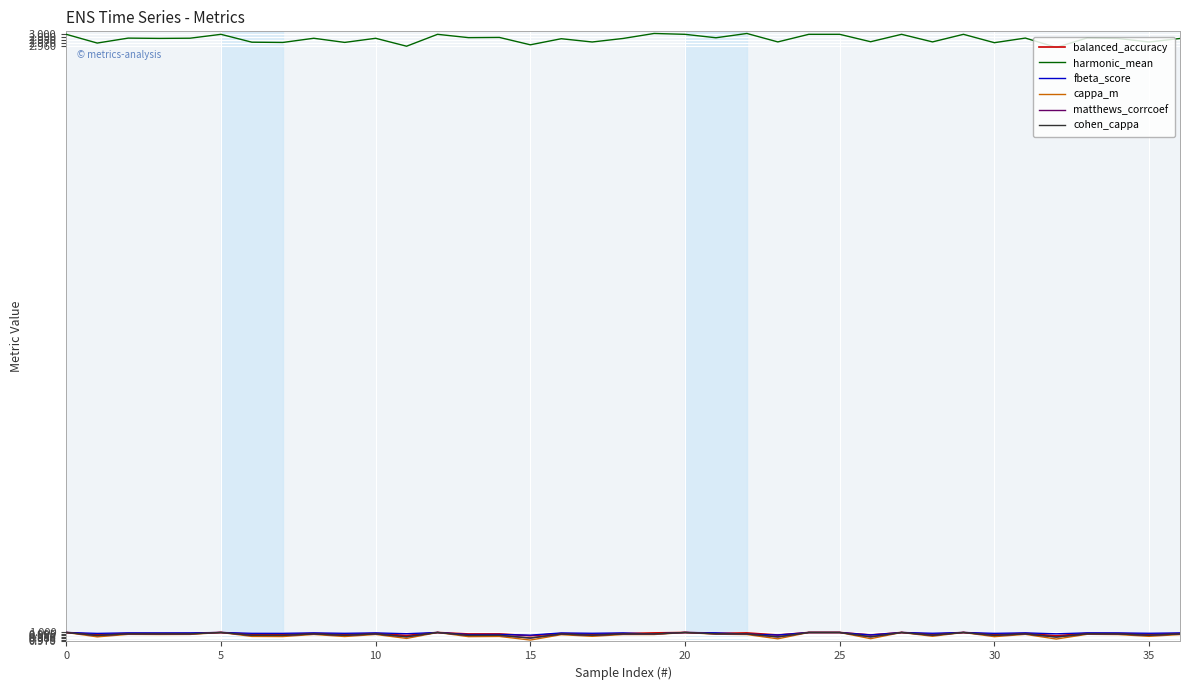

What are all the series names shown in the legend?

balanced_accuracy, harmonic_mean, fbeta_score, cappa_m, matthews_corrcoef, cohen_cappa